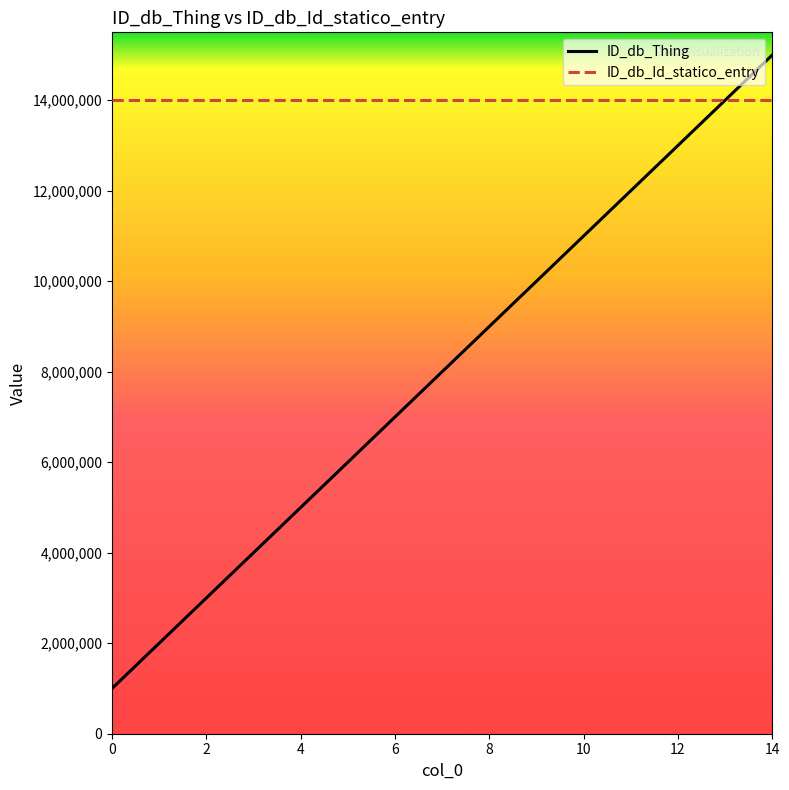

What is the sum of all ID_db_Id_statico_entry values?

210000015